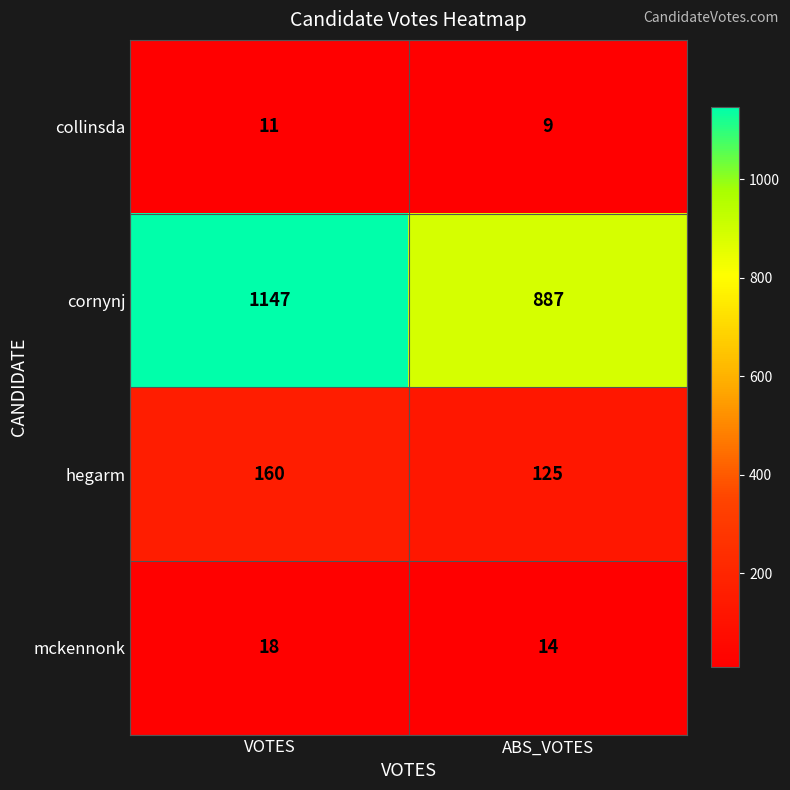

Count the number of data series in this chart.

4